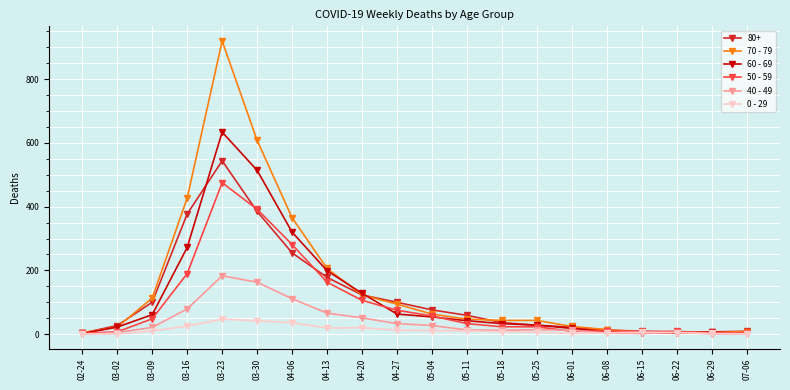

What is the sum of the 70 - 79 values at 03-02 and 04-13?

228